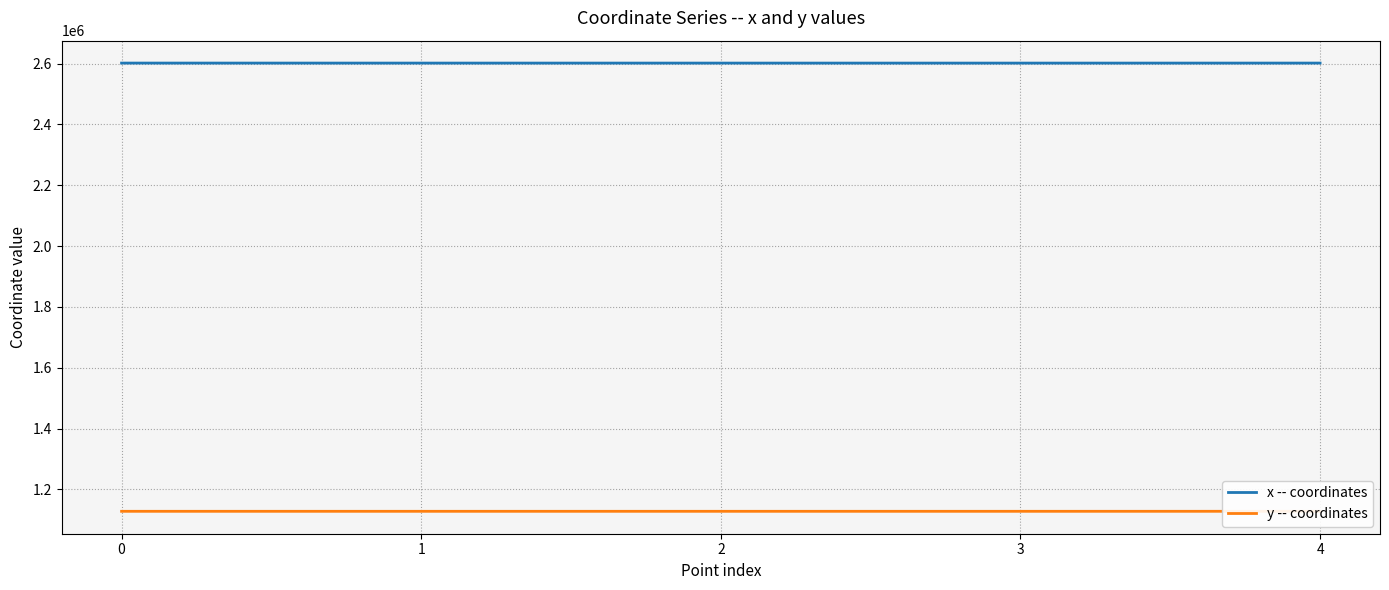

How many values in the x -- coordinates series exceed 2601734?

3